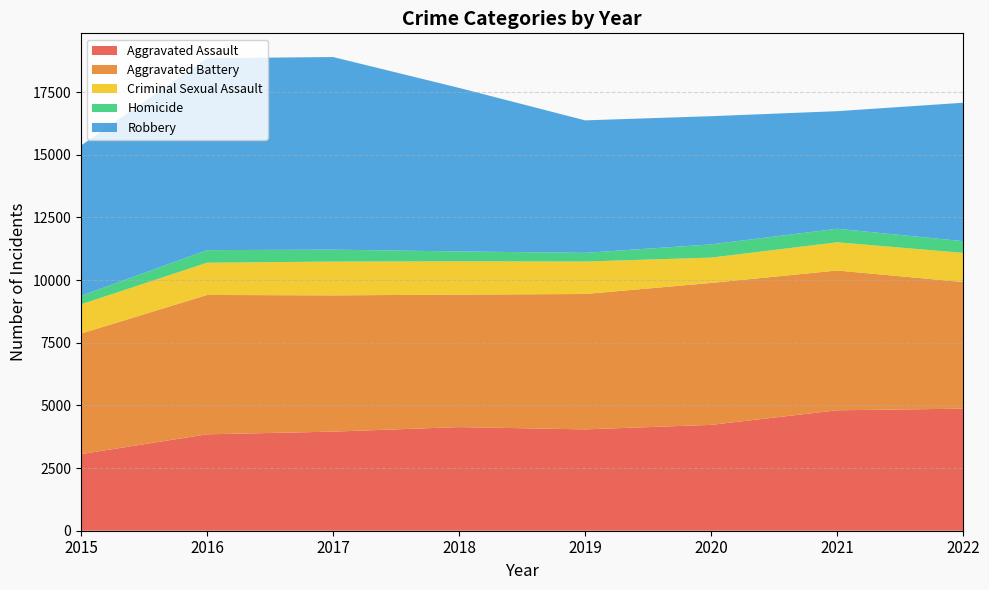

Reading right to left, transcribe all the data shown in this chart.

Aggravated Assault: 2022=4869	2021=4804	2020=4223	2019=4043	2018=4134	2017=3953	2016=3846	2015=3057
Aggravated Battery: 2022=5052	2021=5578	2020=5662	2019=5401	2018=5286	2017=5436	2016=5560	2015=4807
Criminal Sexual Assault: 2022=1163	2021=1124	2020=1011	2019=1295	2018=1327	2017=1348	2016=1286	2015=1167
Homicide: 2022=468	2021=541	2020=527	2019=346	2018=395	2017=476	2016=502	2015=340
Robbery: 2022=5522	2021=4690	2020=5115	2019=5286	2018=6524	2017=7685	2016=7655	2015=5996